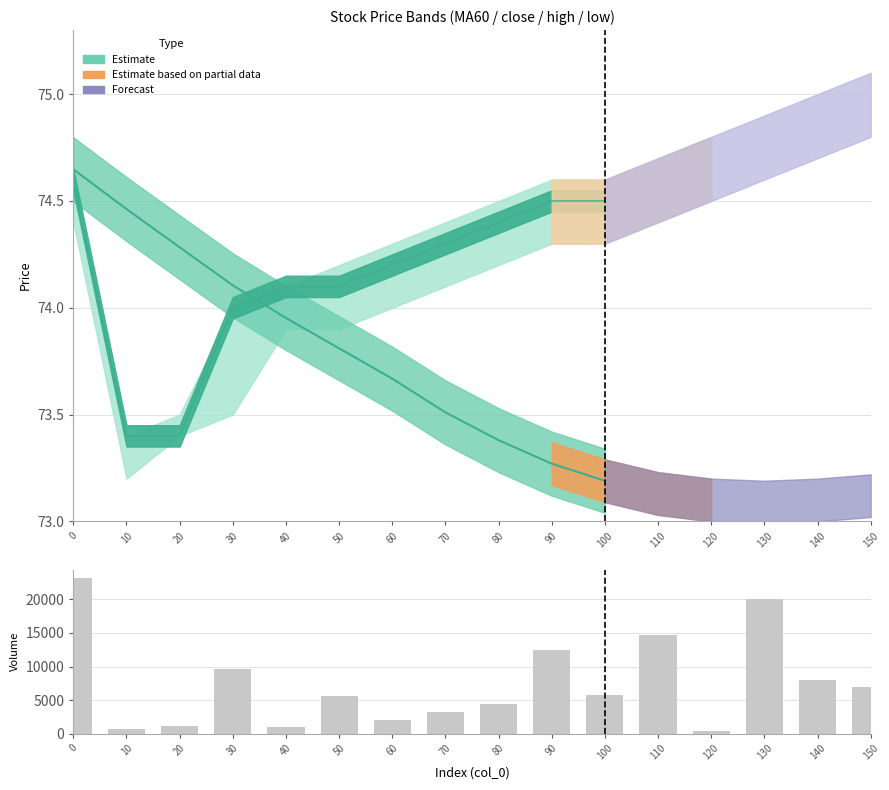

Read the value at 50.

5666.9